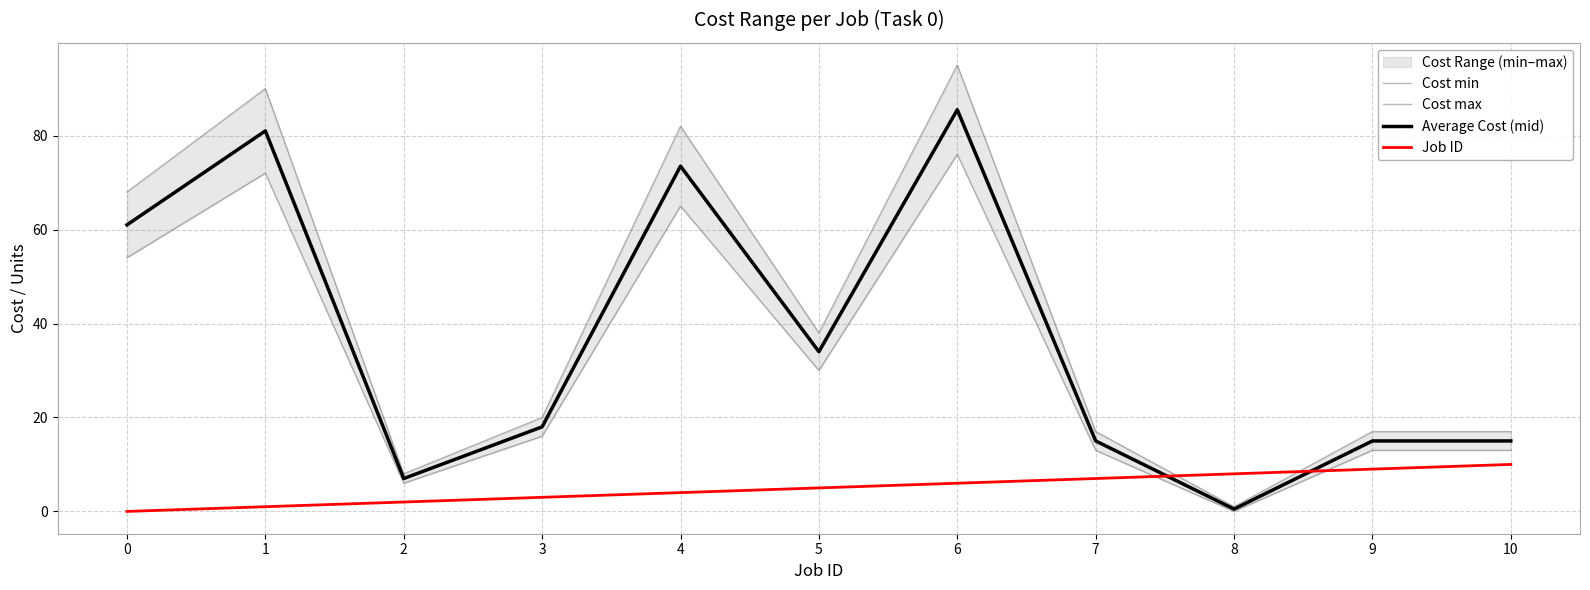

After their last crossing, which series has the higher values: Cost max or Job ID?

Cost max